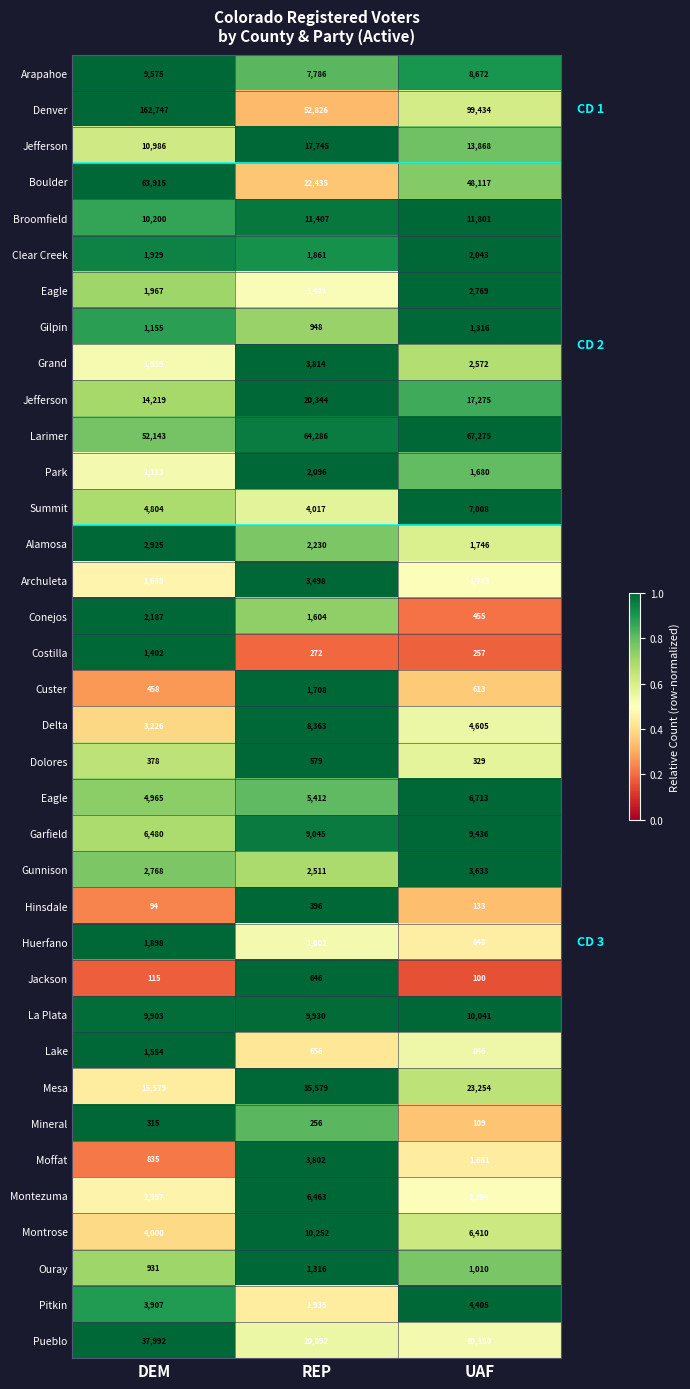

How many series are shown in this chart?

36